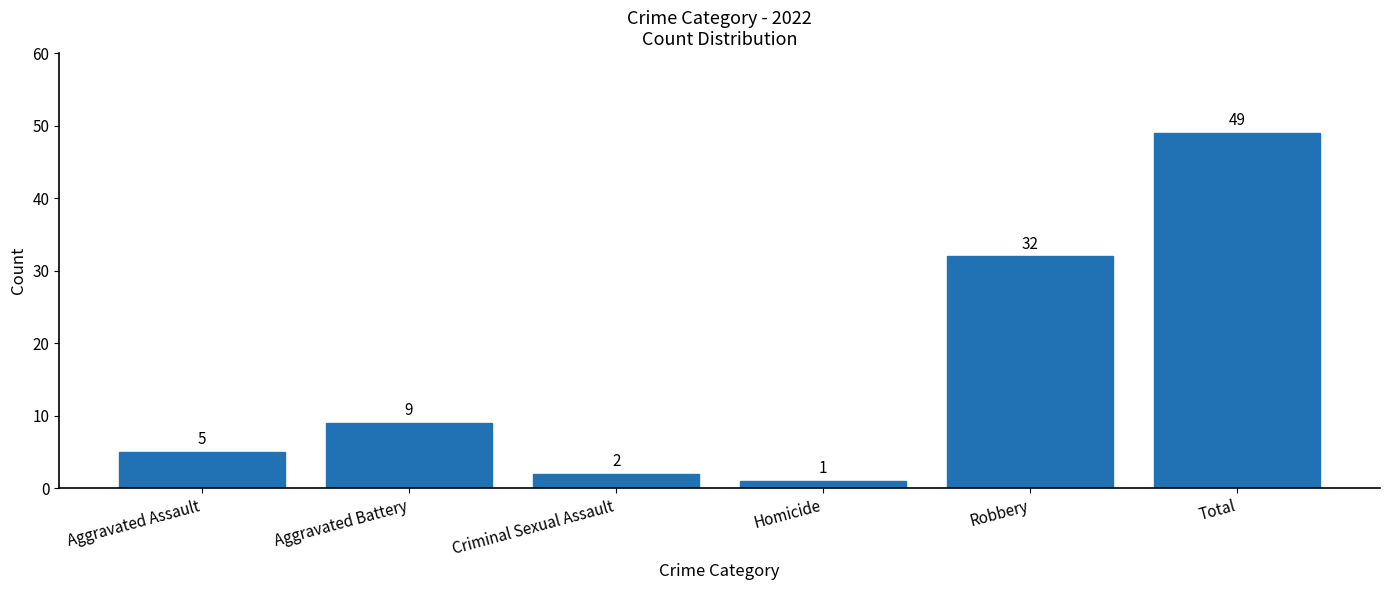

At which category does the chart reach its peak across all series?

Total